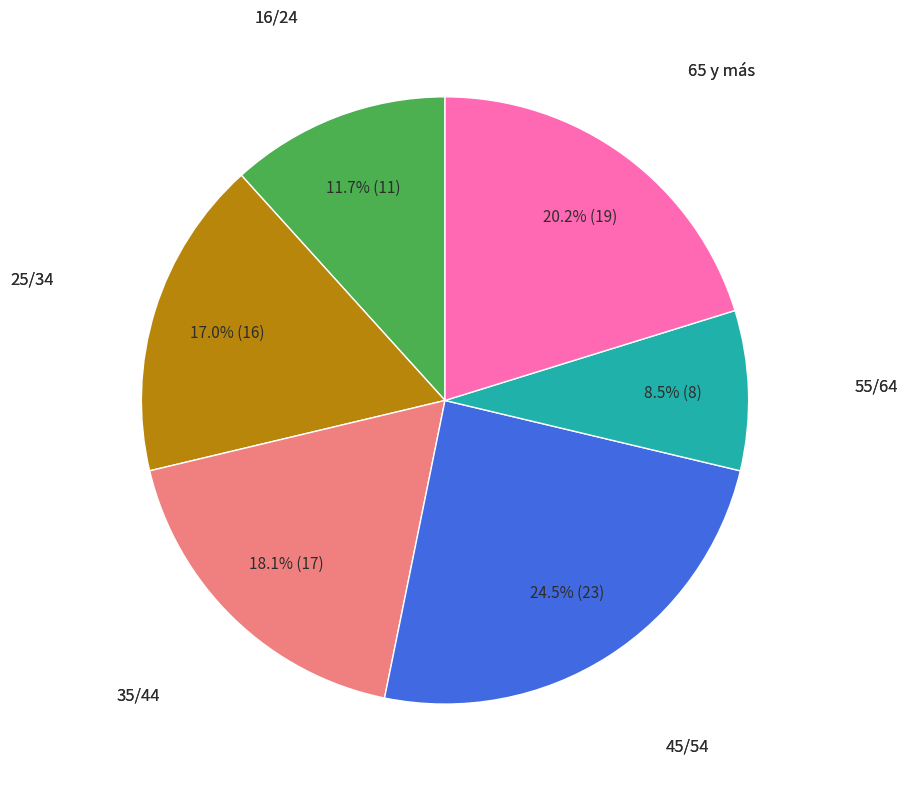

To the nearest percent, what is the average slice percentage?

17%